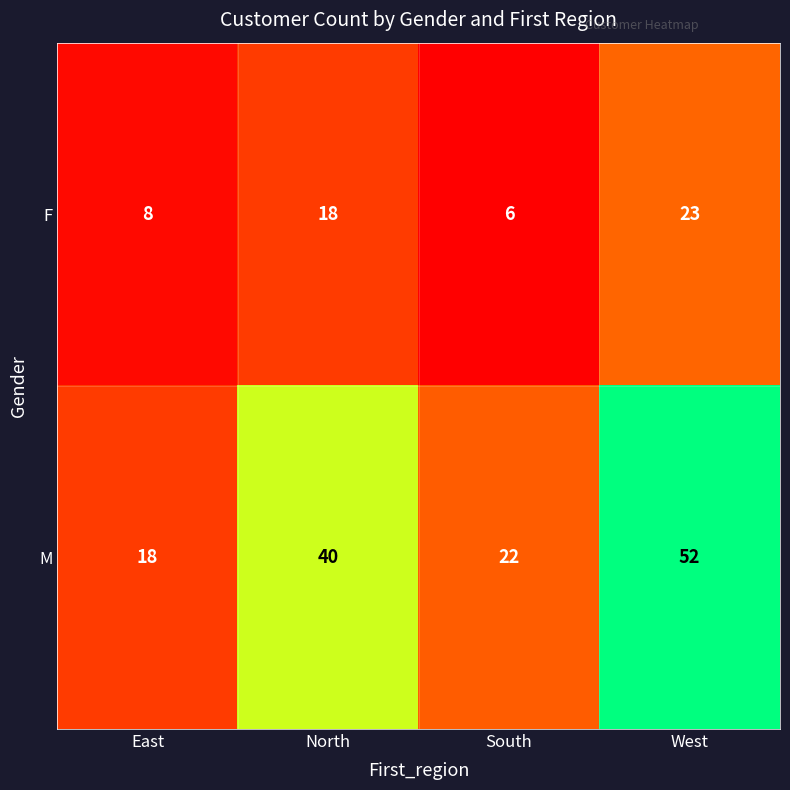

Rank the series by their maximum value, from lowest to highest.

F, M